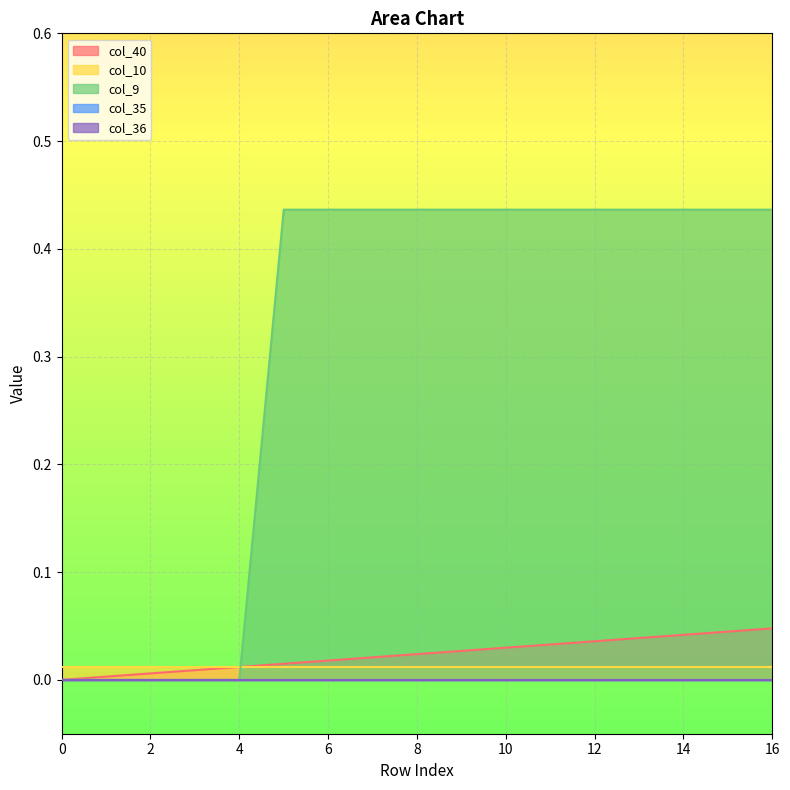

List the labels in order of col_10 value, smallest first.

0, 1, 2, 3, 4, 5, 6, 7, 8, 9, 10, 11, 12, 13, 14, 15, 16